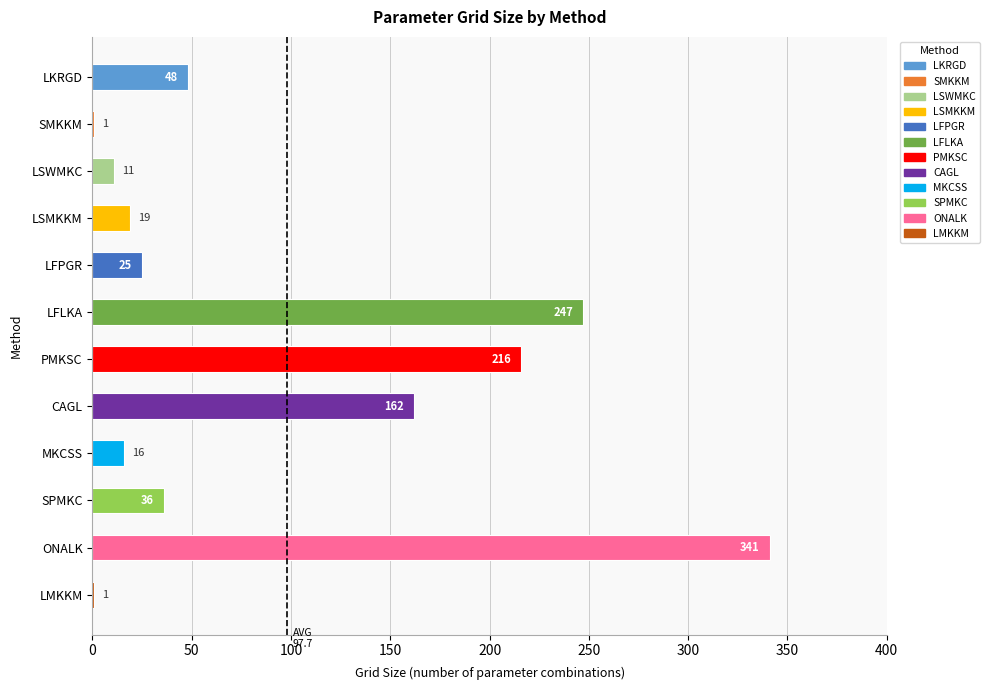

What is the change in value from LKRGD to MKCSS?

-32